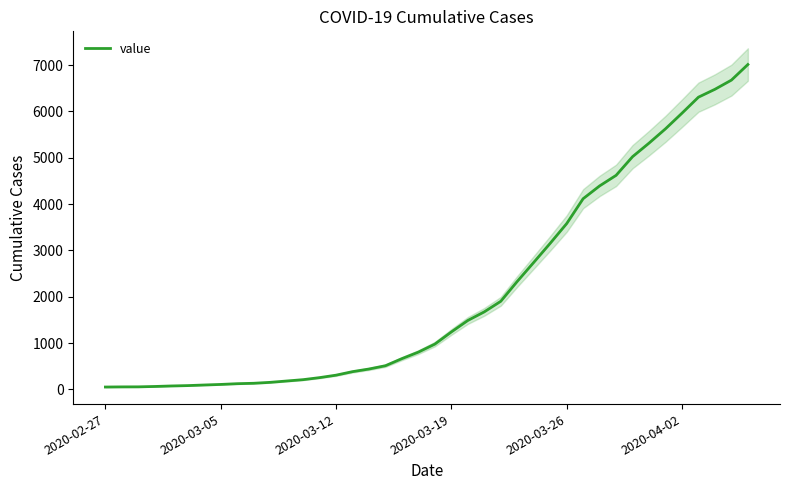

What position from the left is 12?

13